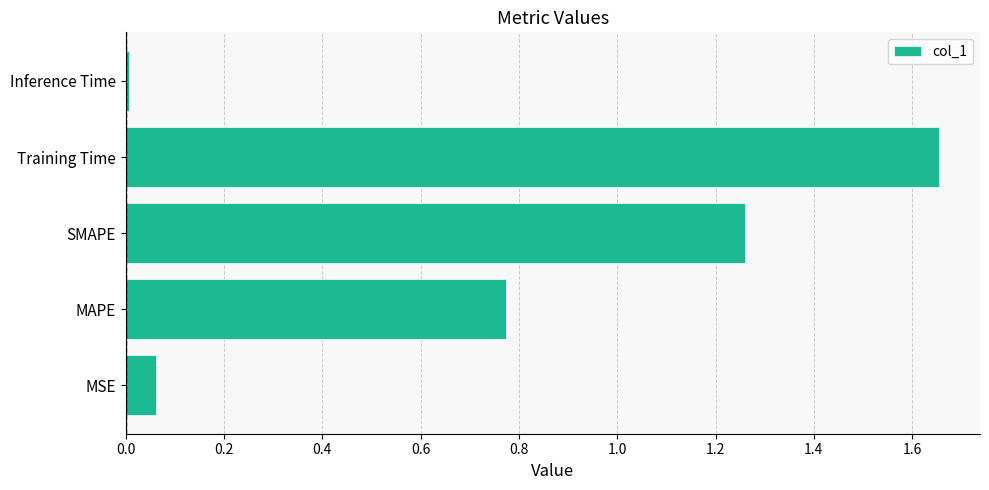

List the labels in order of value, largest first.

Training Time, SMAPE, MAPE, MSE, Inference Time